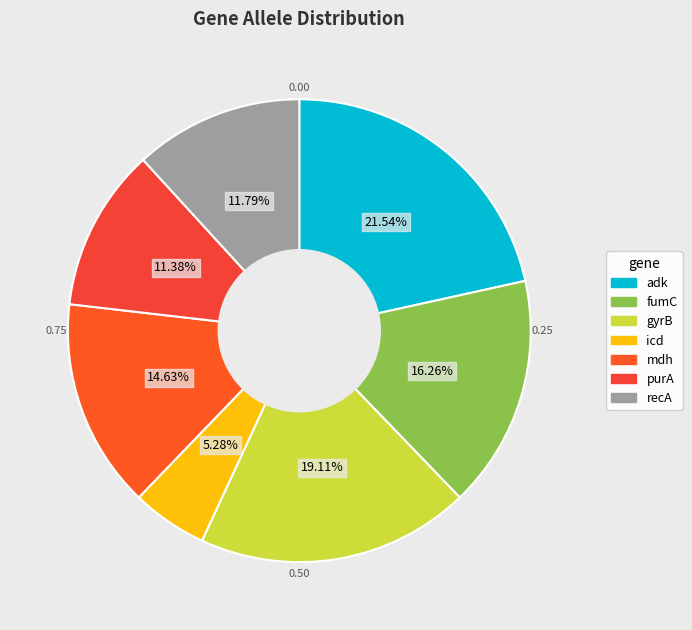

To the nearest percent, what is the difference between the fumC and gyrB slice percentages?

3%